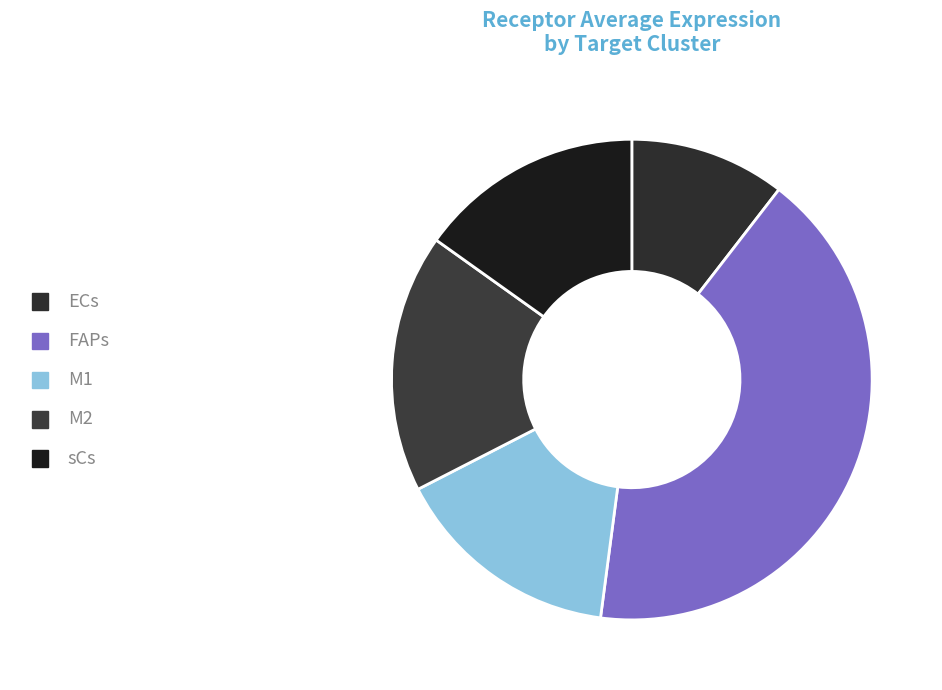

What portion of the pie excludes FAPs?

58.4%